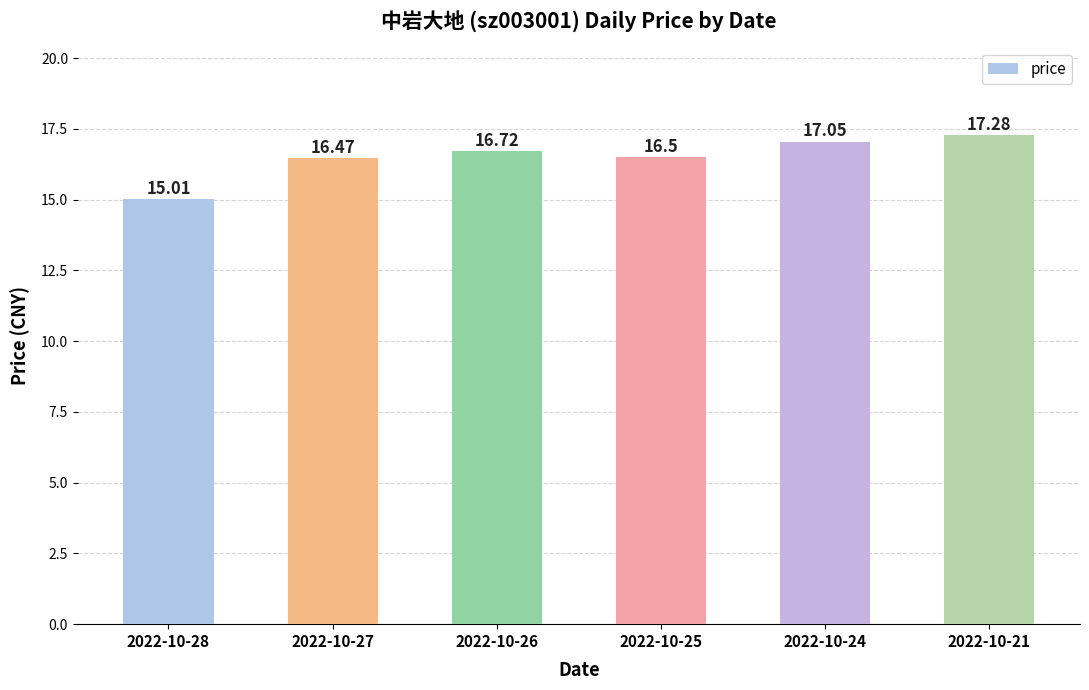

Reading left to right, list all the values displayed in this chart.

15.0	16.5	16.7	16.5	17.1	17.3